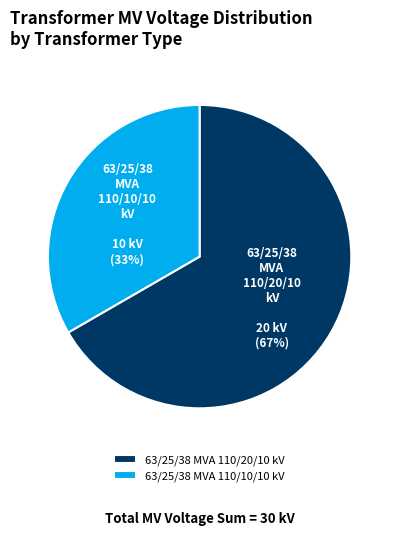

Rank the categories by value from lowest to highest.

63/25/38 MVA 110/10/10 kV, 63/25/38 MVA 110/20/10 kV